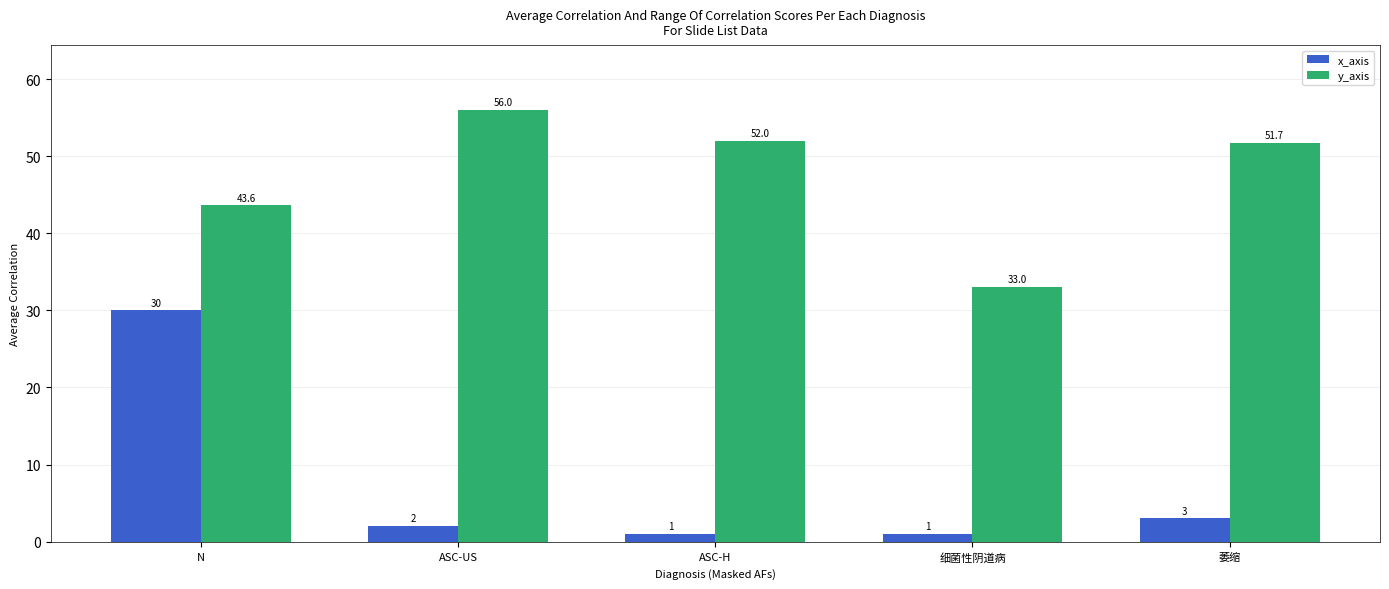

Reading right to left, what are all the values shown in this chart?

x_axis: 萎缩=3.0	细菌性阴道病=1.0	ASC-H=1.0	ASC-US=2.0	N=30.0
y_axis: 萎缩=51.7	细菌性阴道病=33.0	ASC-H=52.0	ASC-US=56.0	N=43.6